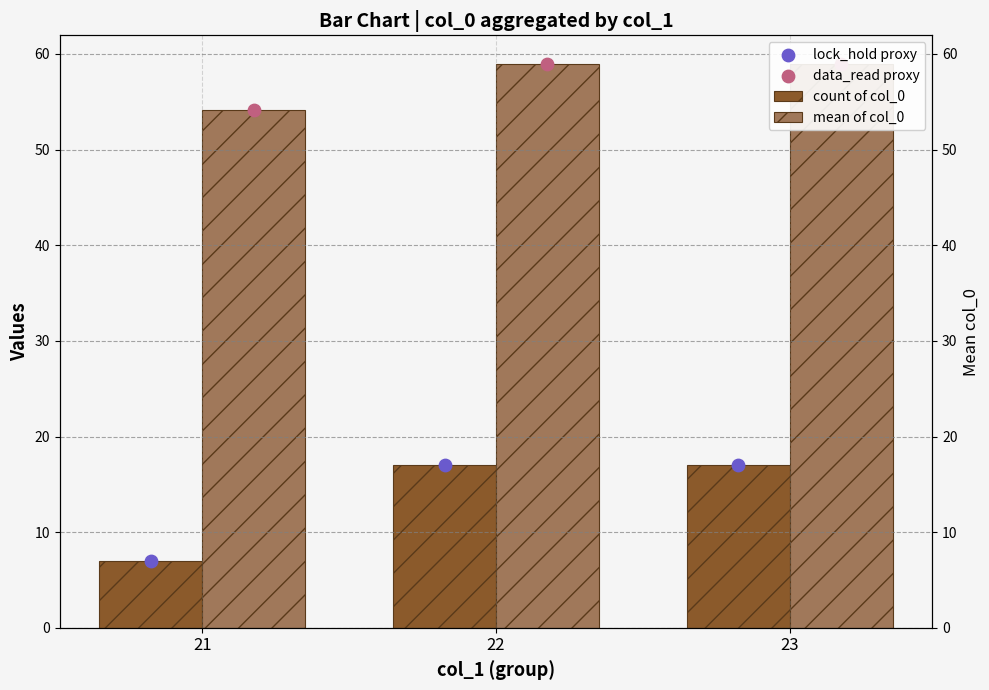

At how many categories does at least one series exceed 29?

3